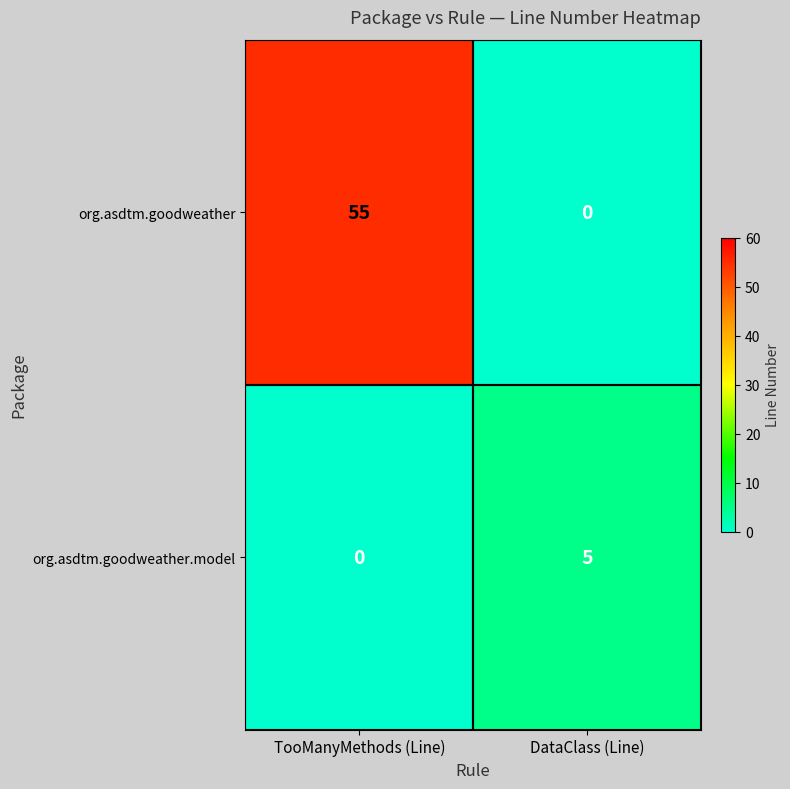

Count the number of data series in this chart.

2